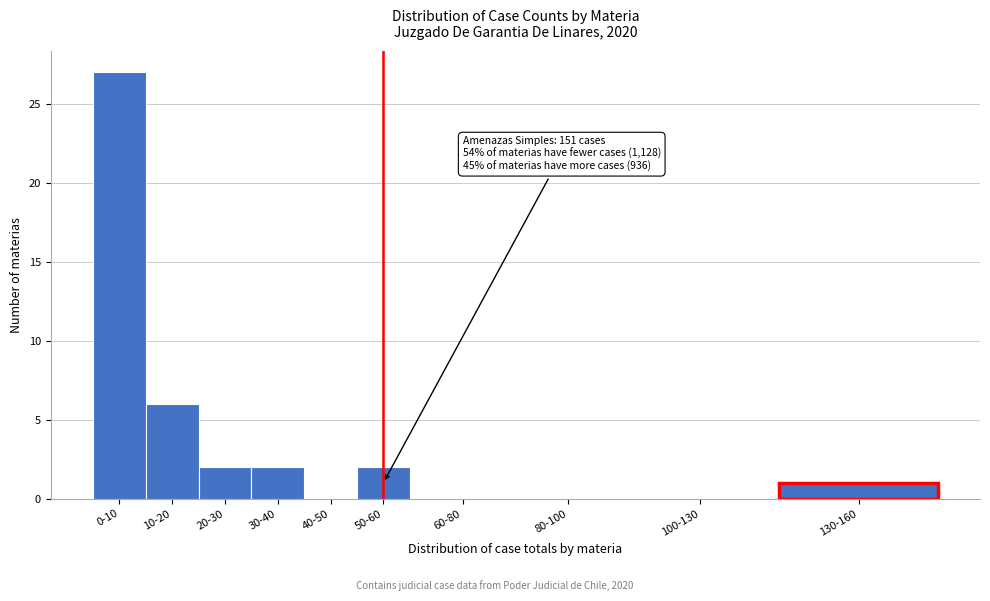

Reading left to right, transcribe all the data shown in this chart.

0-10=27	10-20=6	20-30=2	30-40=2	40-50=0	50-60=2	60-80=0	80-100=0	100-130=0	130-160=1